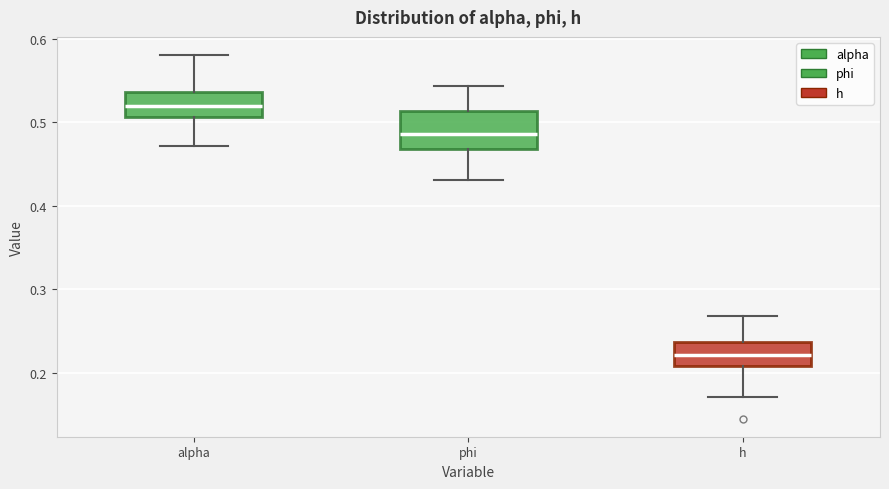

Which box's median line is the lowest?

h